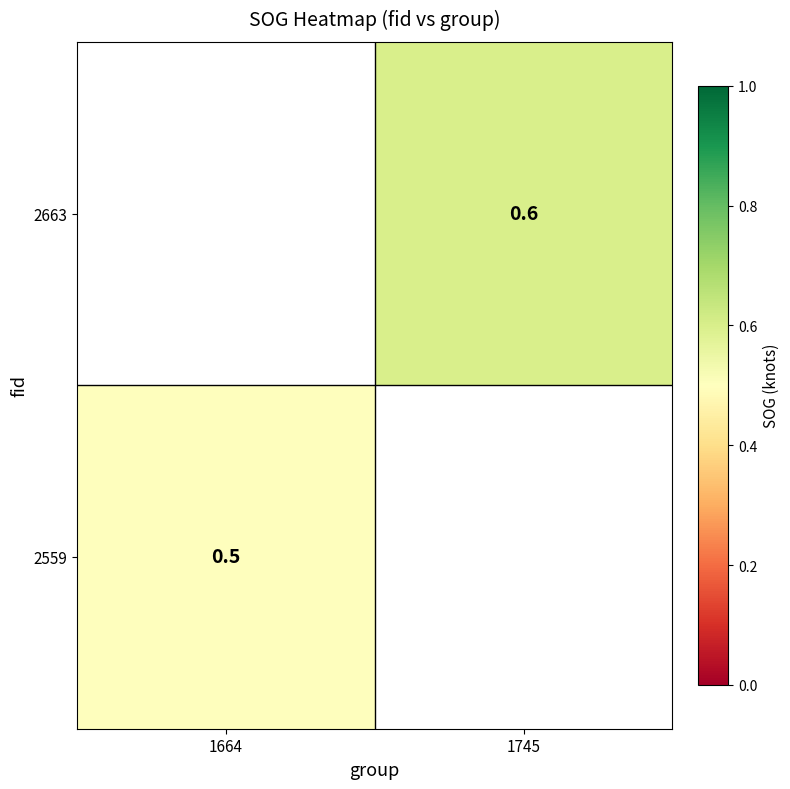

The value of 2663 at 1745 is 0.6. True or false?

True